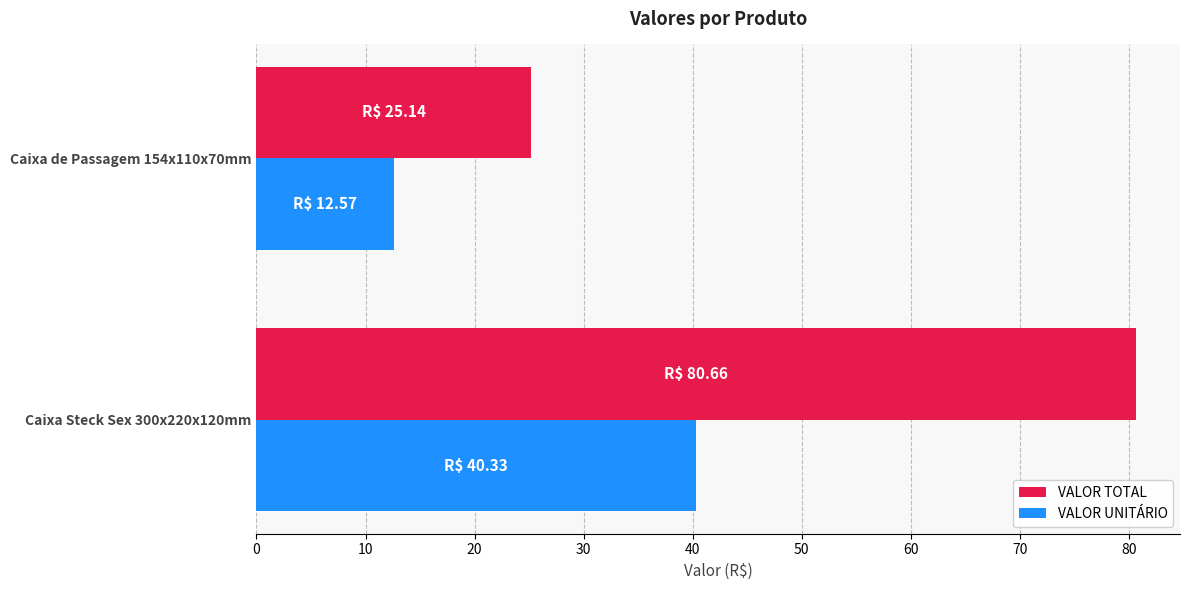

Rank the categories by VALOR UNITÁRIO value from highest to lowest.

Caixa Steck Sex 300x220x120mm, Caixa de Passagem 154x110x70mm